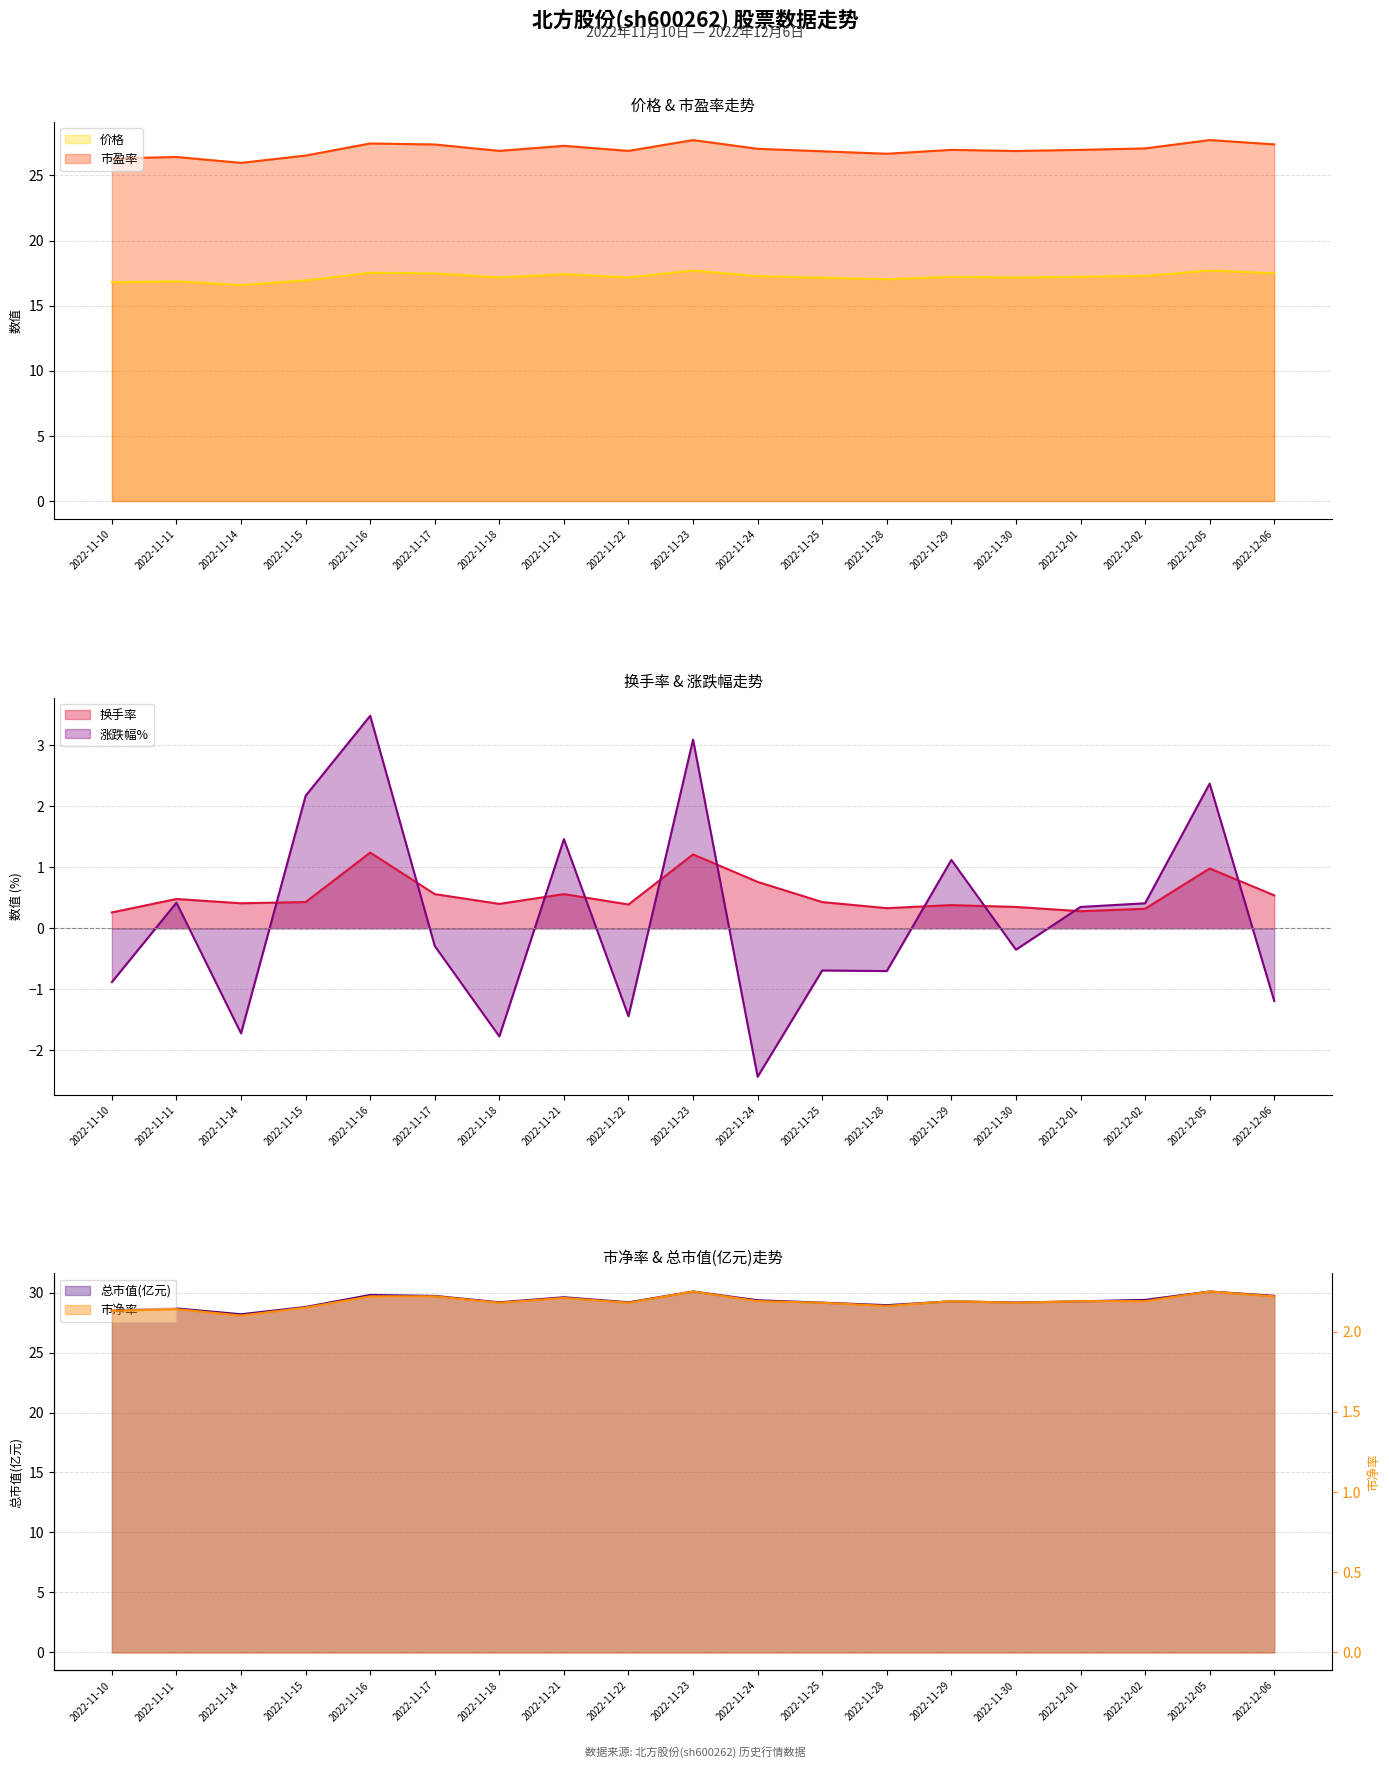

Read the 总市值(亿元) value at 2022-11-23.

30.1